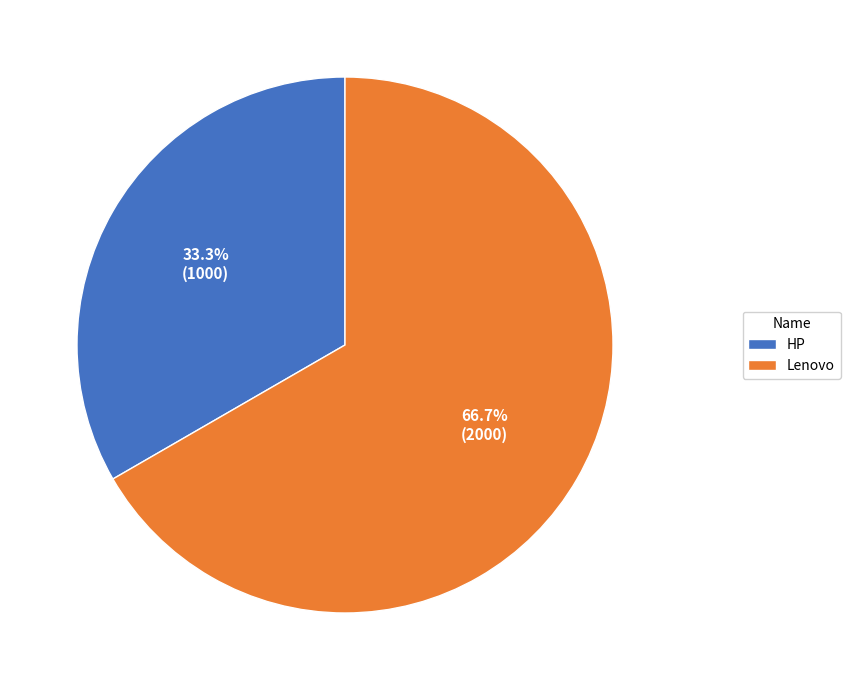

To the nearest percent, what portion does Lenovo represent?

67%